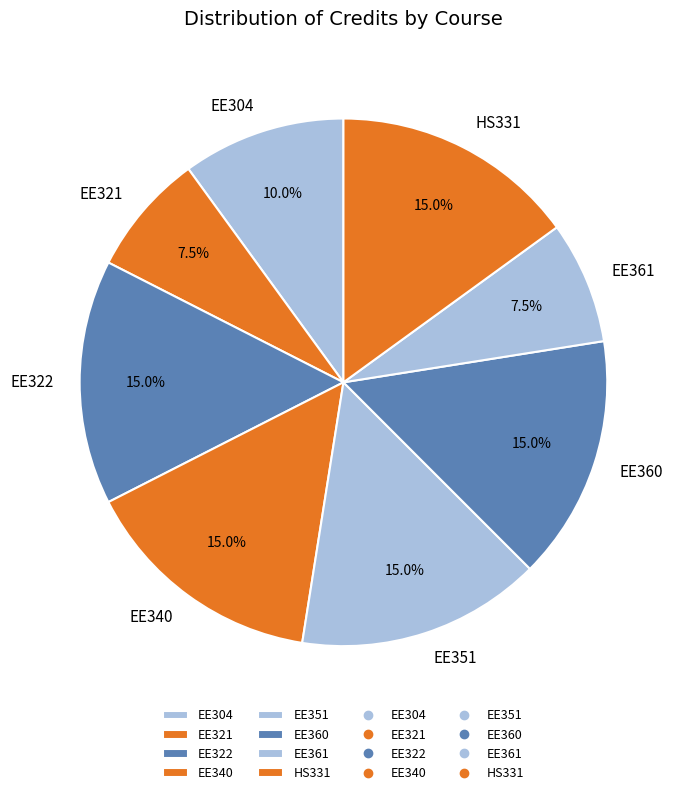

Between EE322 and EE321, which is larger?

EE322